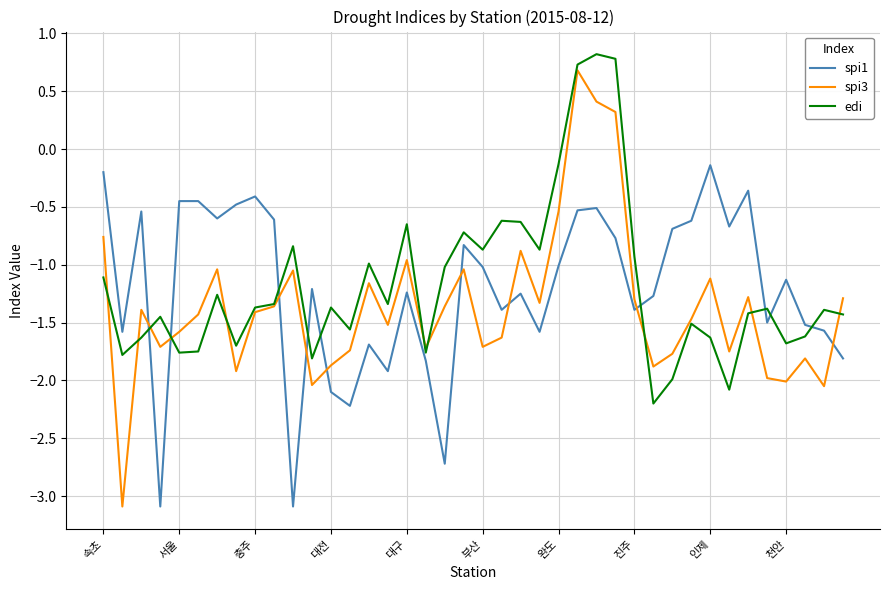

Which series has the largest range (max minus min)?

spi3